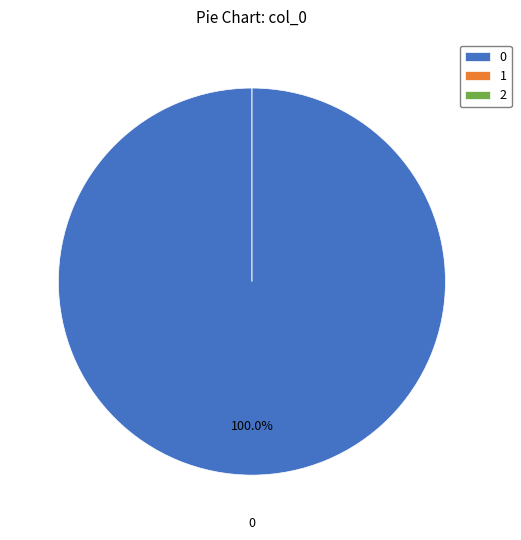

How many slices are in this pie chart?

3